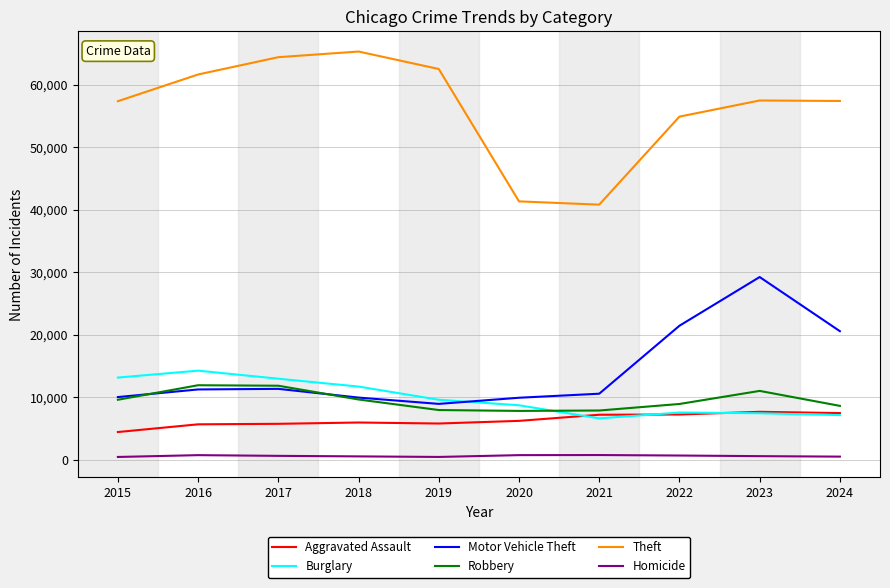

Which series has the largest total across all categories?

Theft